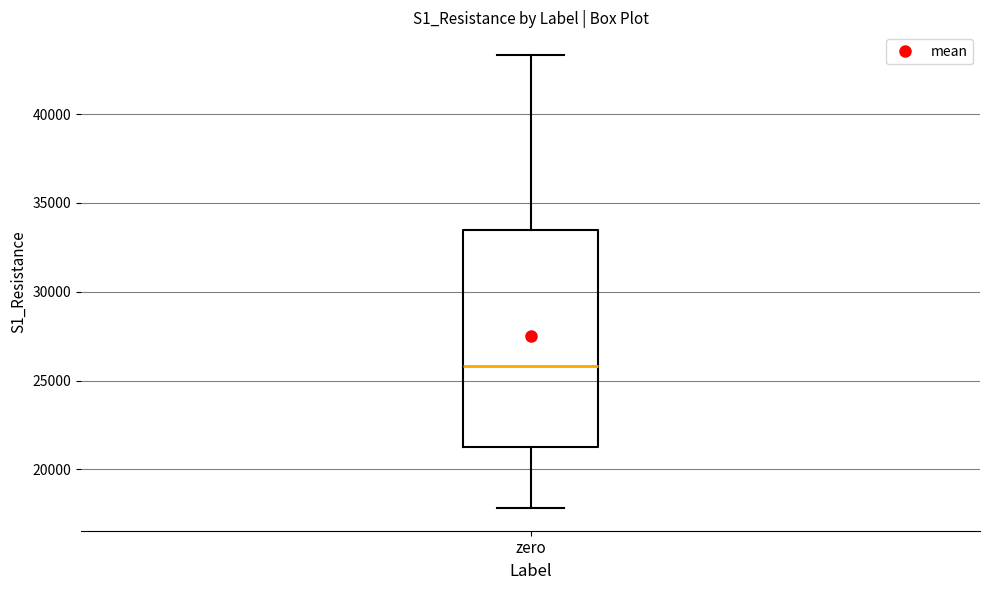

Read this box plot against the y-axis: the position of the median line, the range covered by the box, and the ends of both whiskers. The values are not printed on the chart, so give them approximately, as read against the axis.

median 26000, box 21500 to 33500, whiskers 18000 to 43500